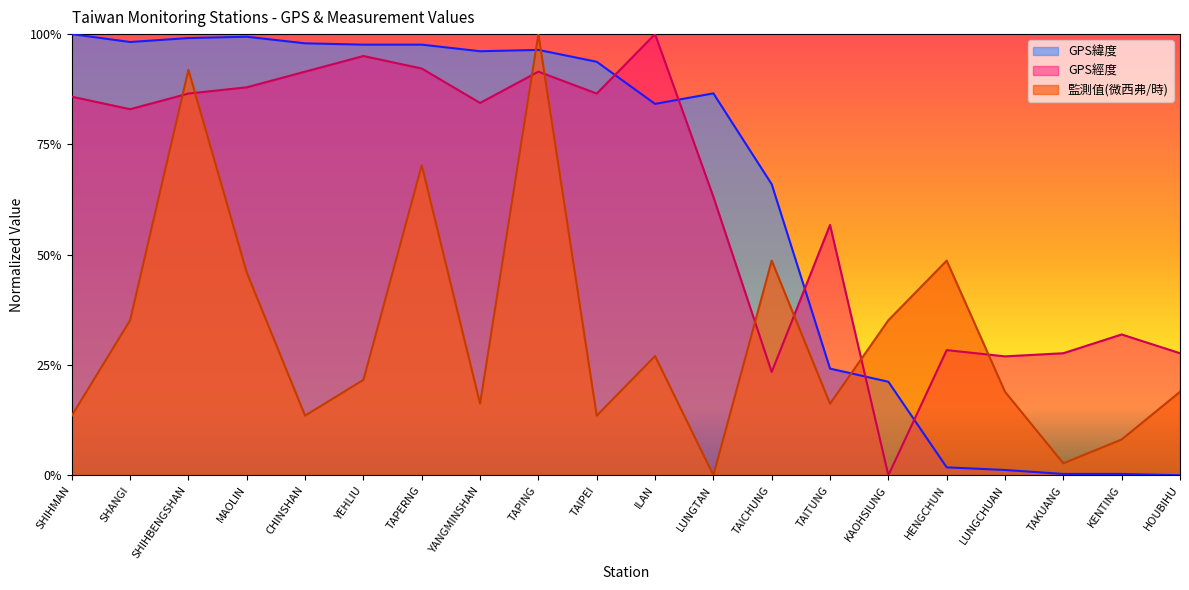

Which series has the largest total across all categories?

GPS經度